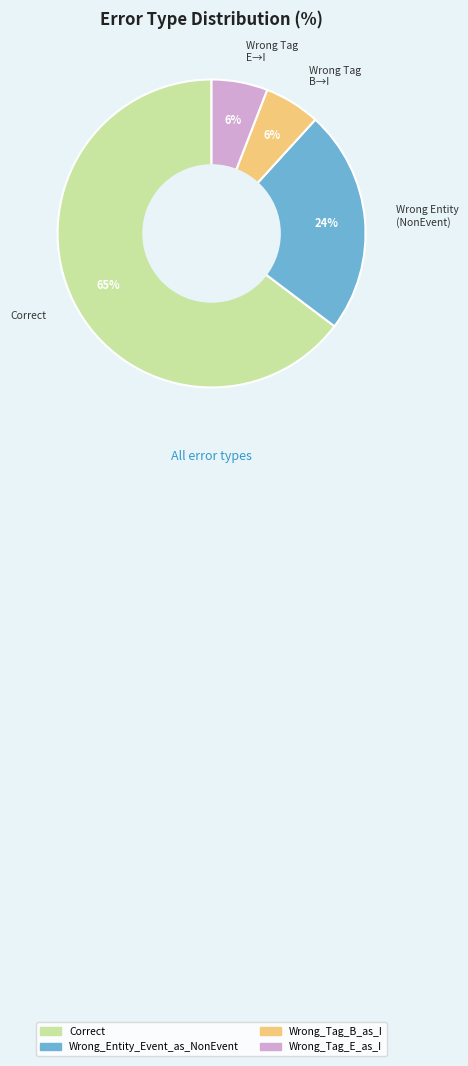

Which category has the biggest portion of the pie?

Correct